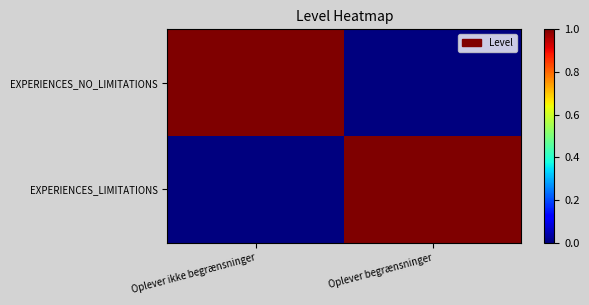

Which series has the largest range (max minus min)?

EXPERIENCES_NO_LIMITATIONS